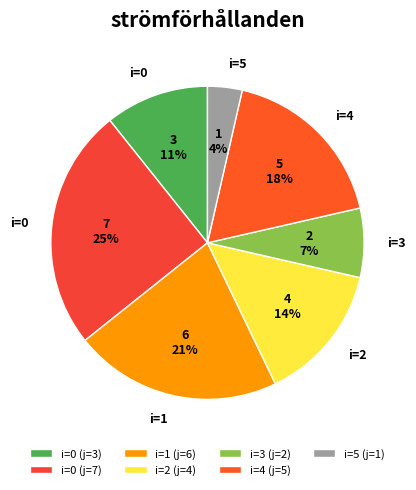

Count the number of slices in the pie.

7